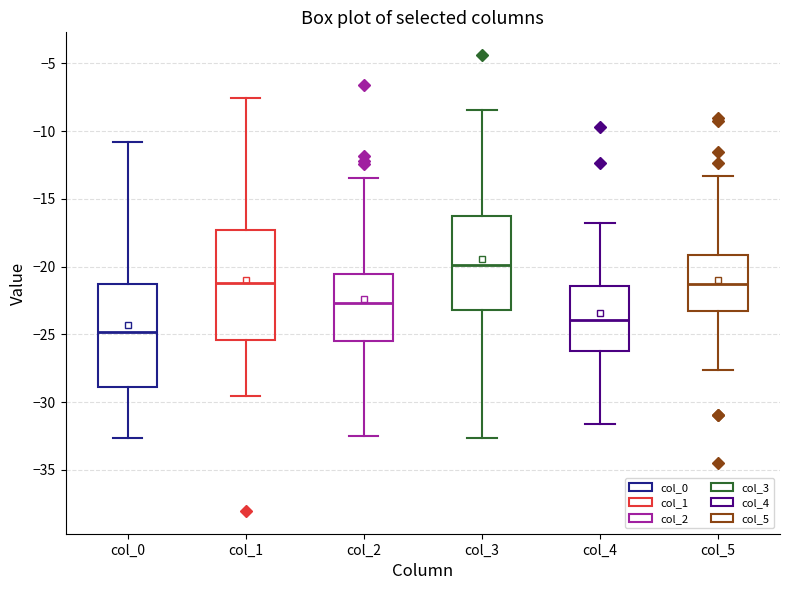

Where does the lower whisker of the box for col_5 end on the y-axis? The values are not printed on the chart, so give them approximately, as read against the axis.

-27.5